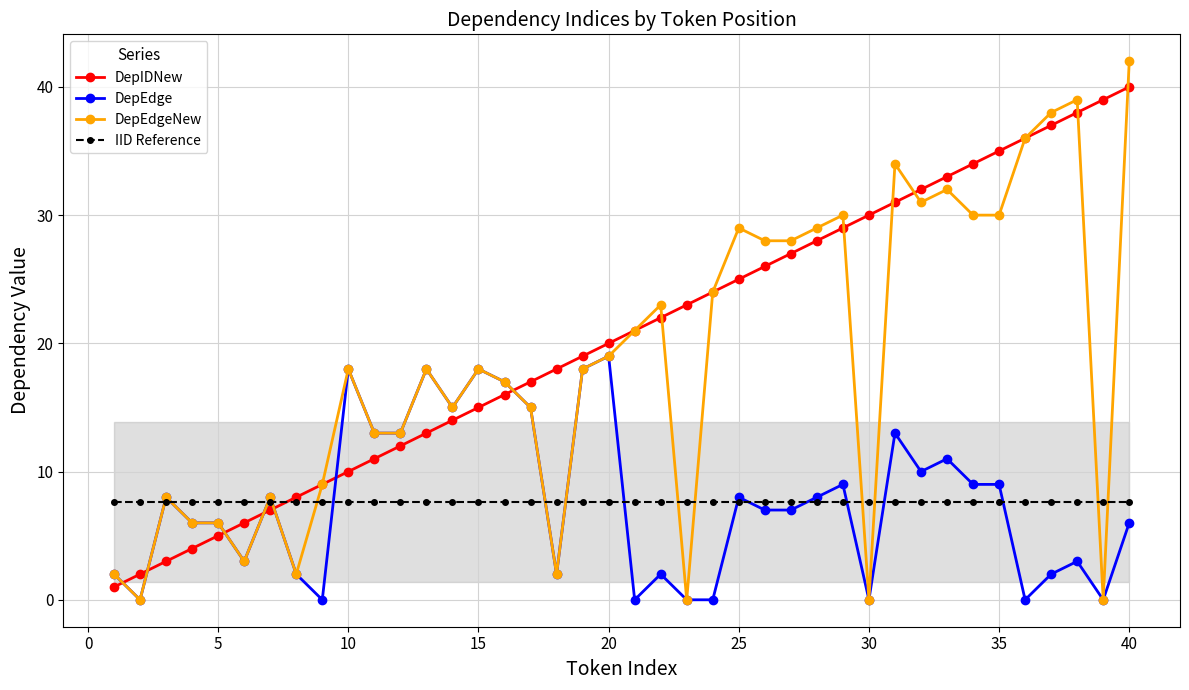

What is the difference between the maximum and second lowest values in the DepIDNew series?

38.0